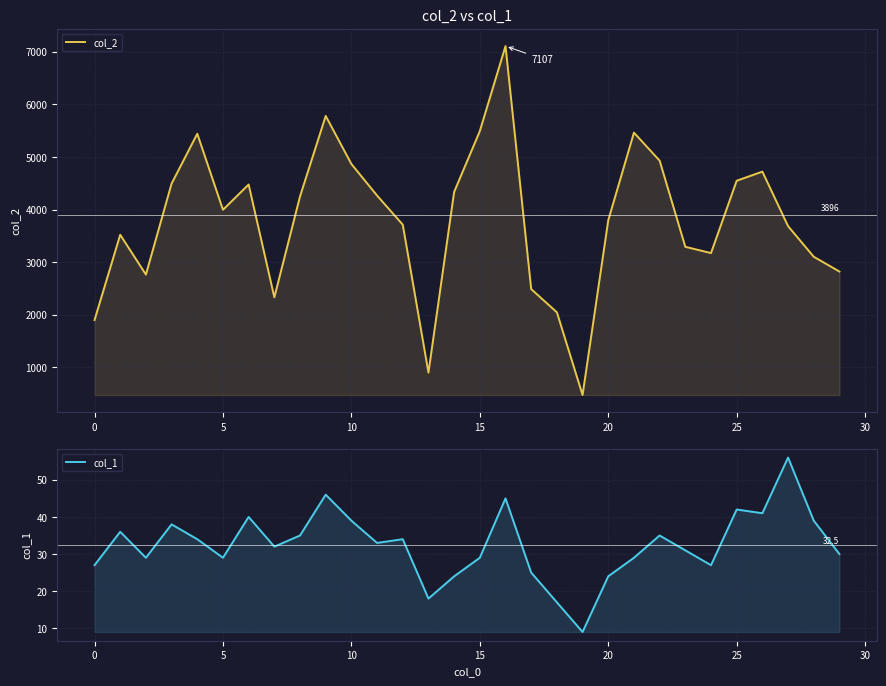

The col_2 series shows 183 at 19. True or false?

False